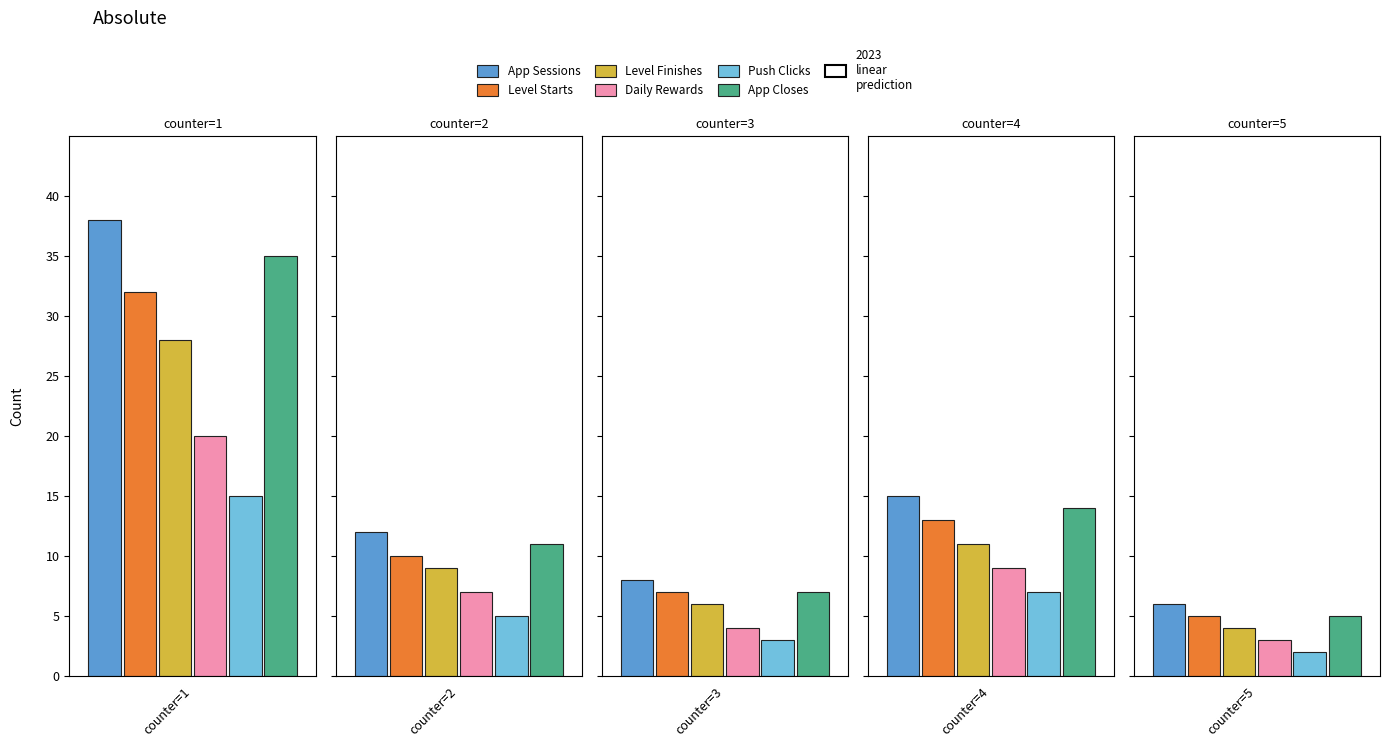

What is the approximate value of App Sessions at counter=5?

6